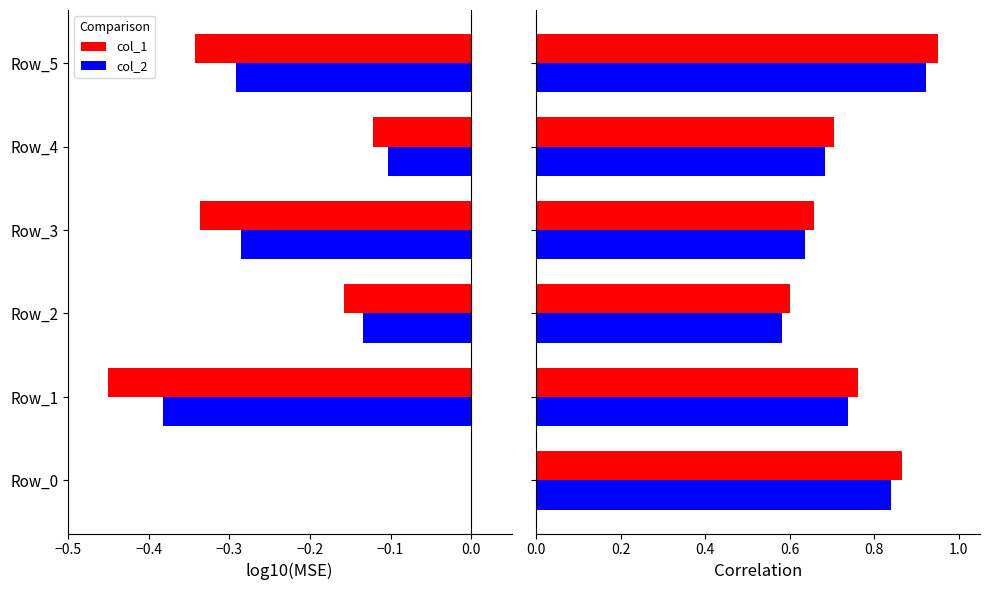

At how many categories does at least one series exceed 0?

6